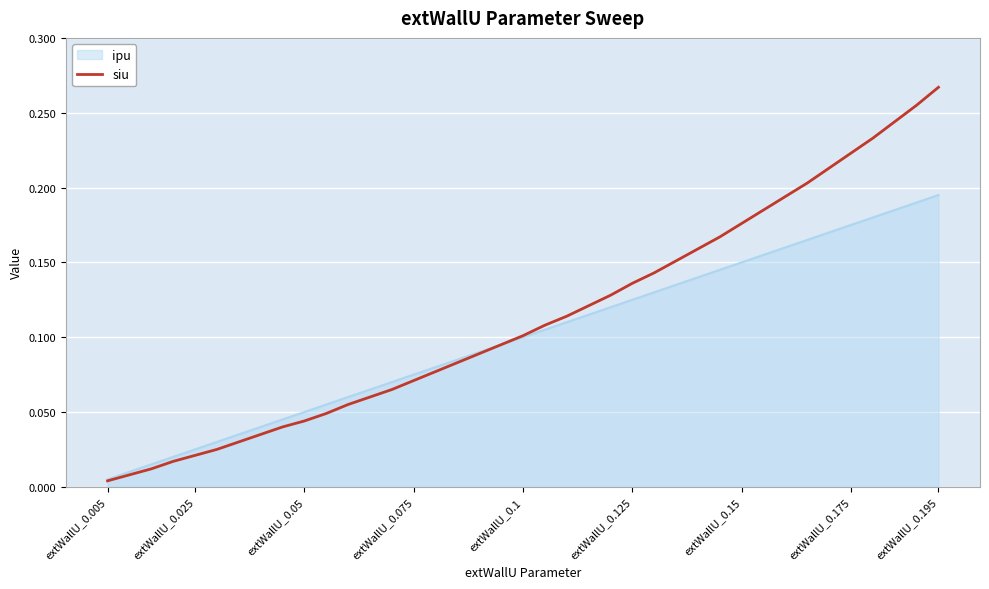

Which series has the largest range (max minus min)?

siu